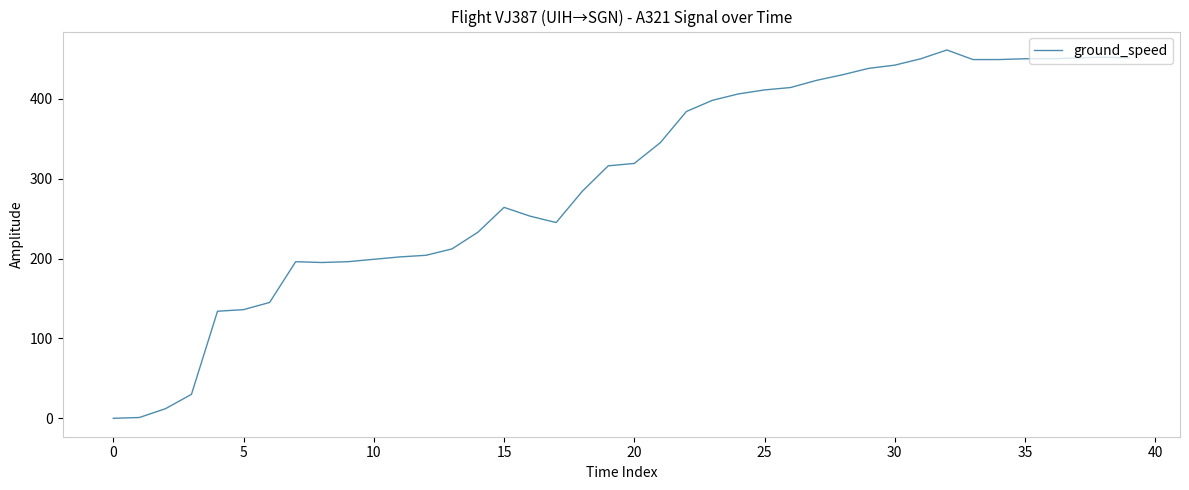

How many series are shown in this chart?

1